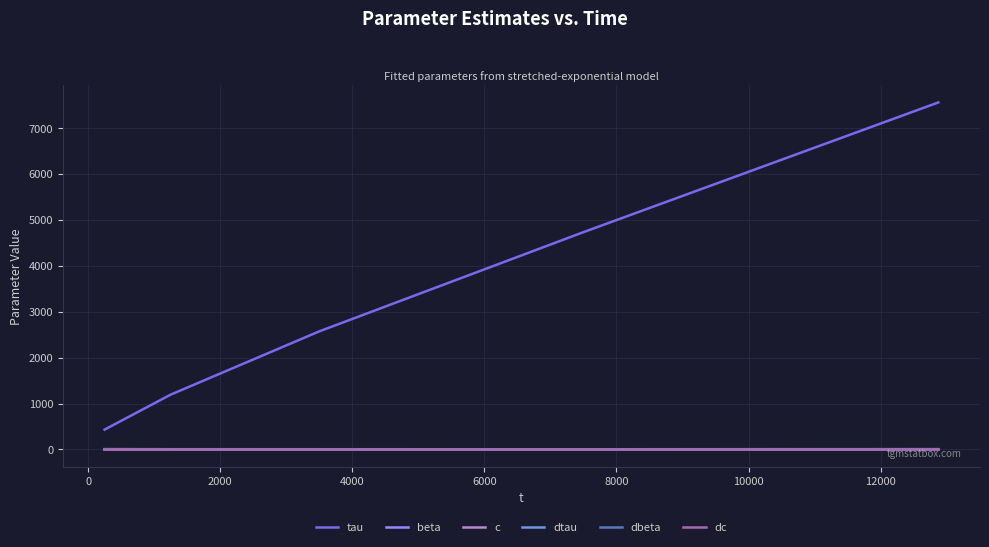

What is the greatest value displayed?

7560.3